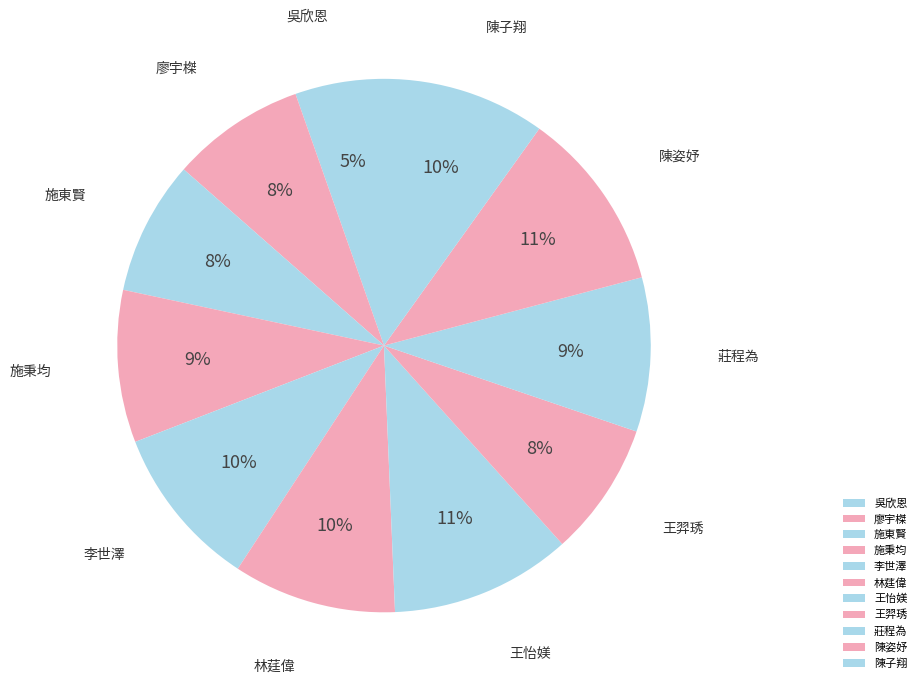

Which has a higher value, 陳子翔 or 施東賢?

陳子翔